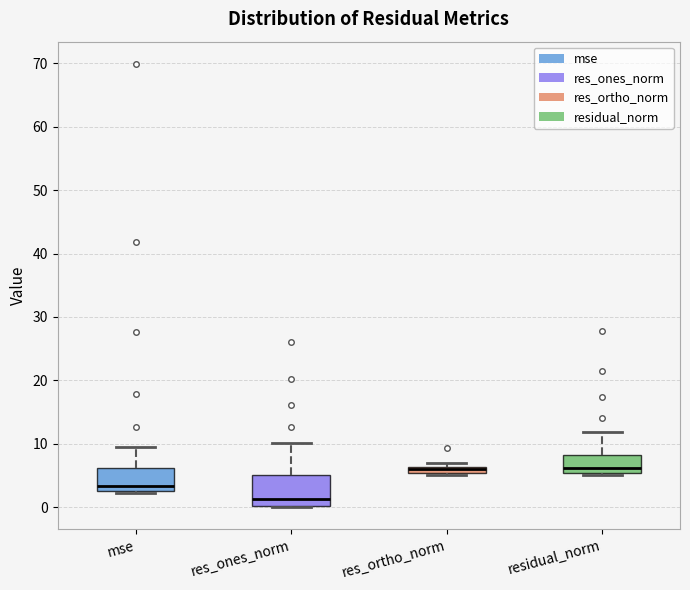

Where does the upper whisker of the box for mse end on the y-axis? The values are not printed on the chart, so give them approximately, as read against the axis.

10